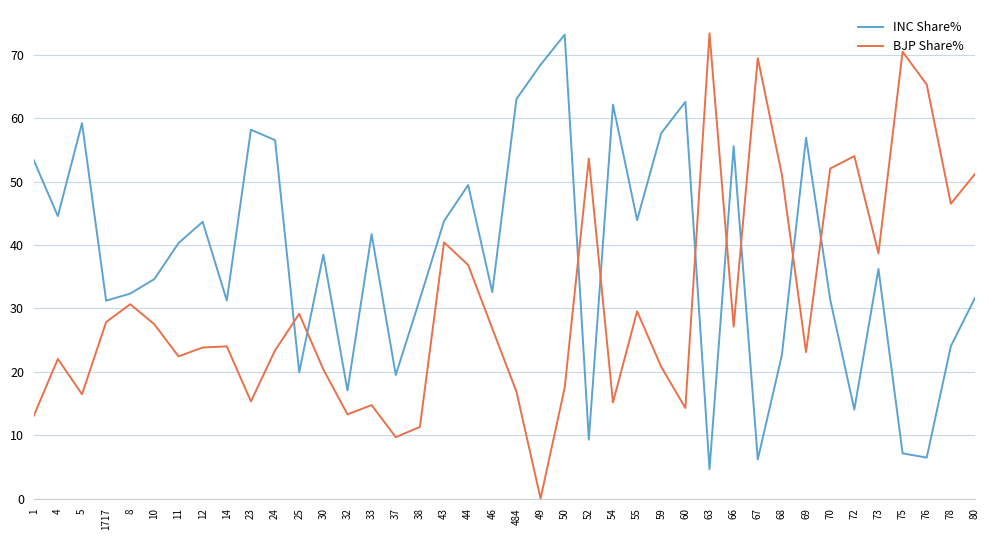

In INC Share%, how many points are higher than both neighbors (excluding endpoints)?

12